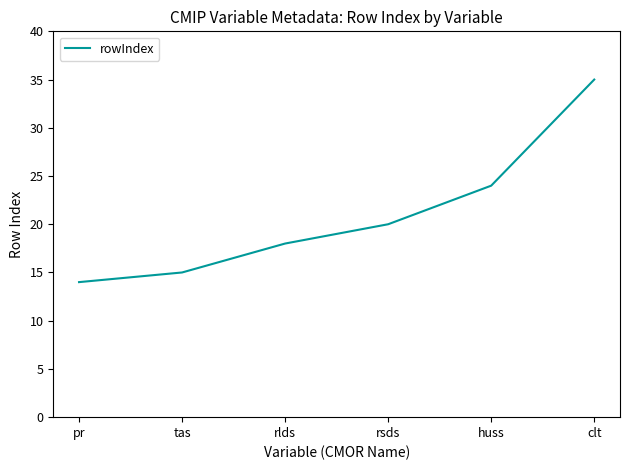

Between pr and rsds, which is larger?

rsds